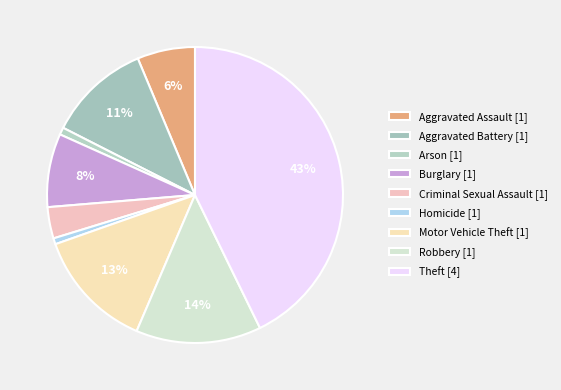

Does Arson account for over 50% of the chart?

No